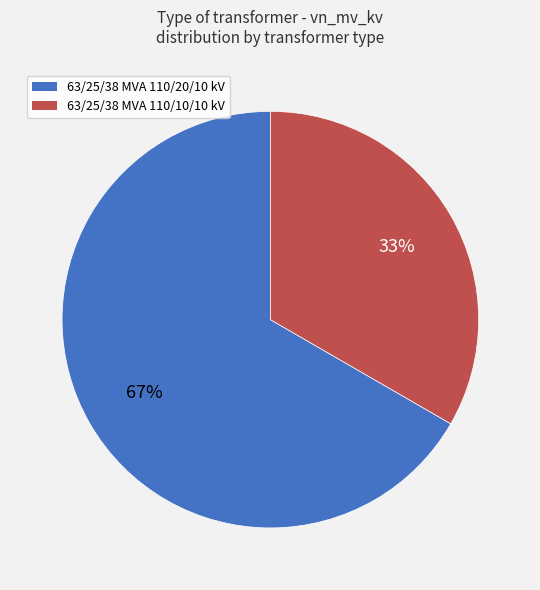

How many slices are in this pie chart?

2